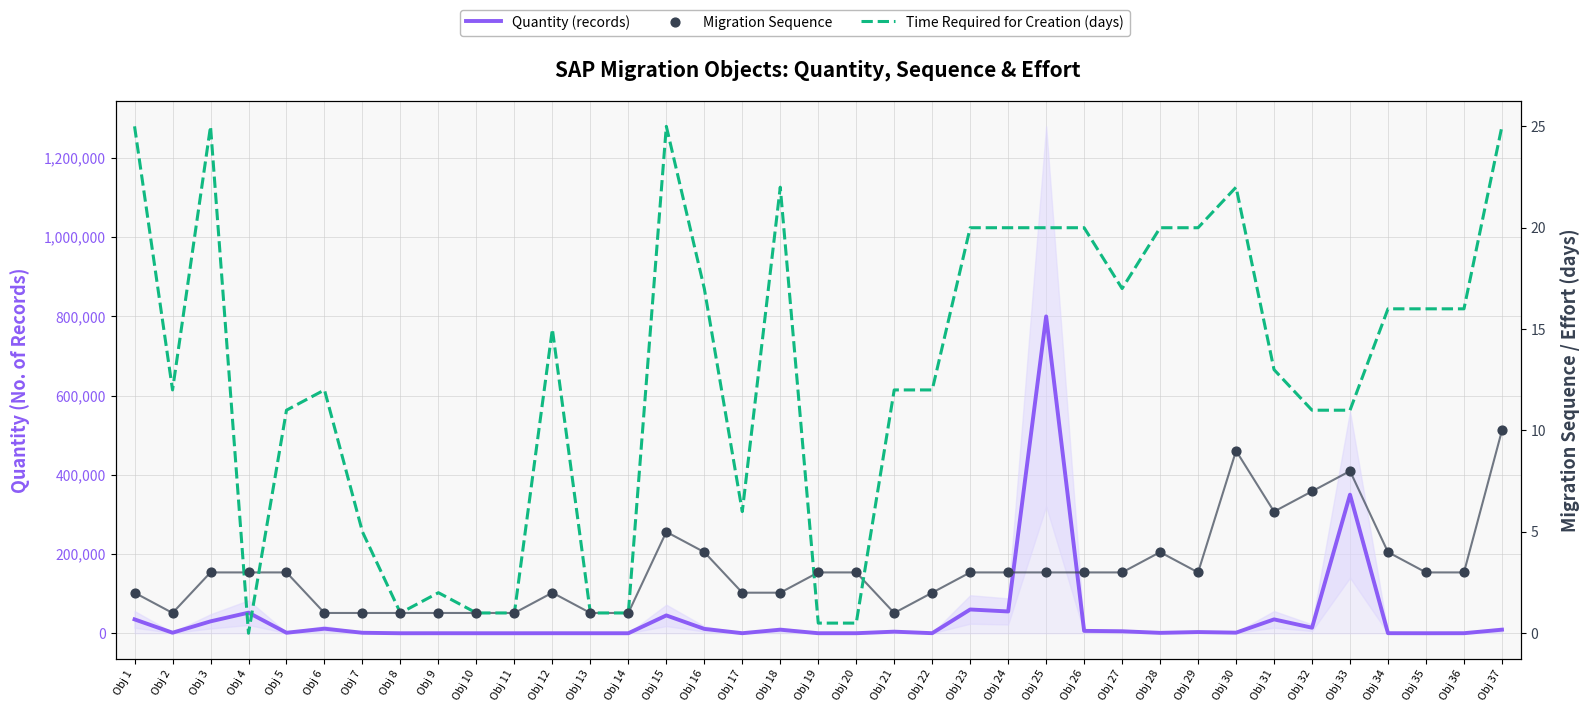

At how many categories does at least one series exceed 407485?

1